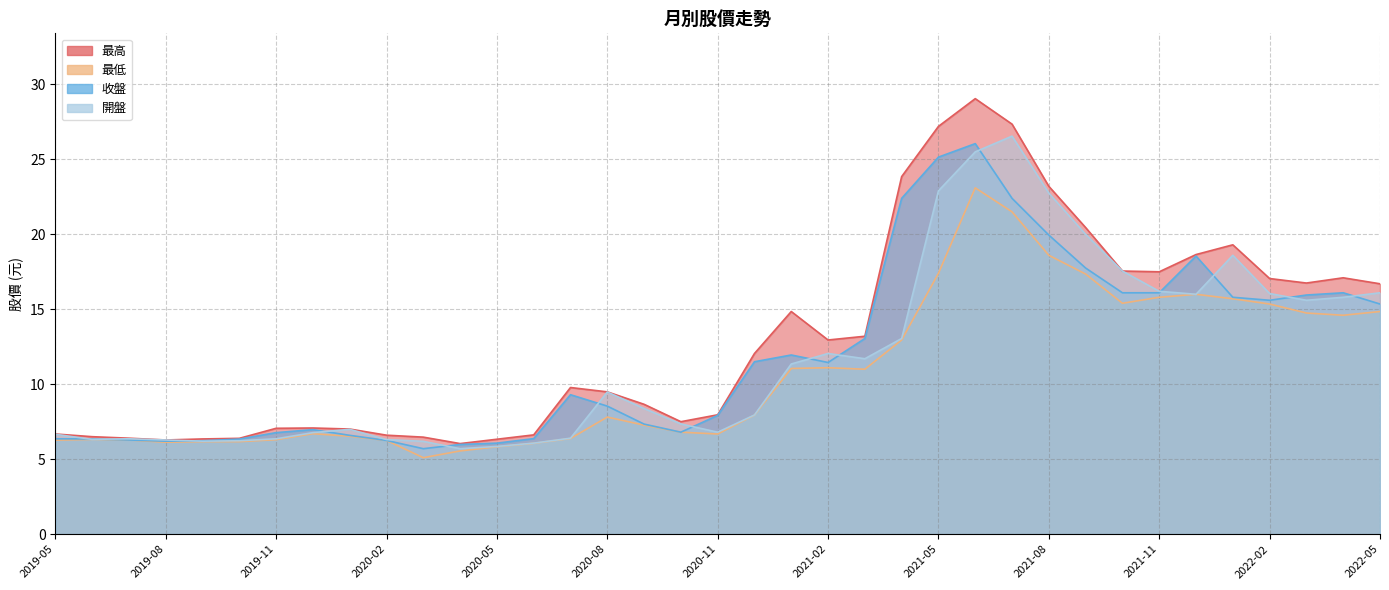

Count the number of categories in the chart.

37